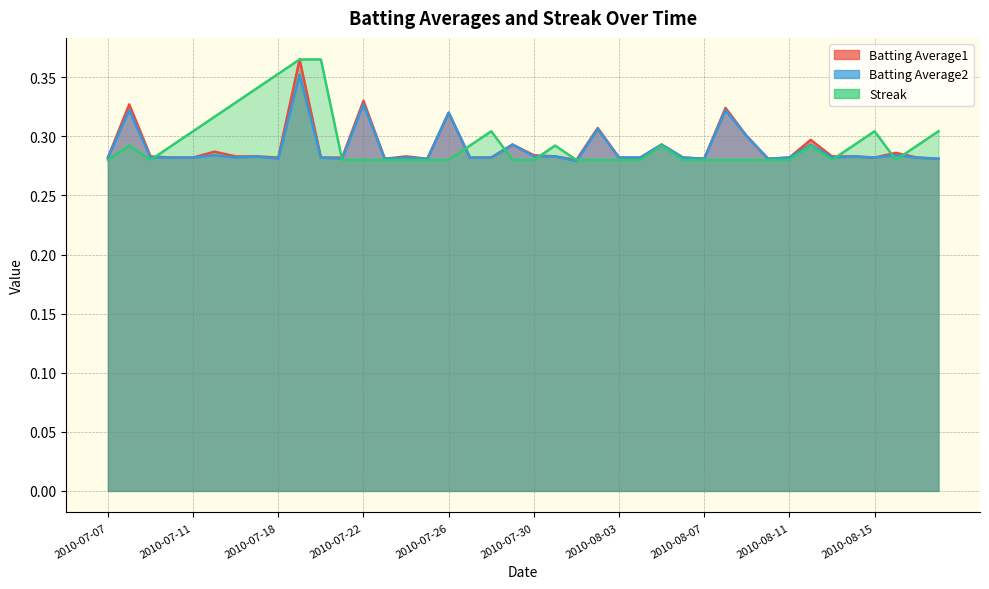

How many lines are shown in the chart?

3